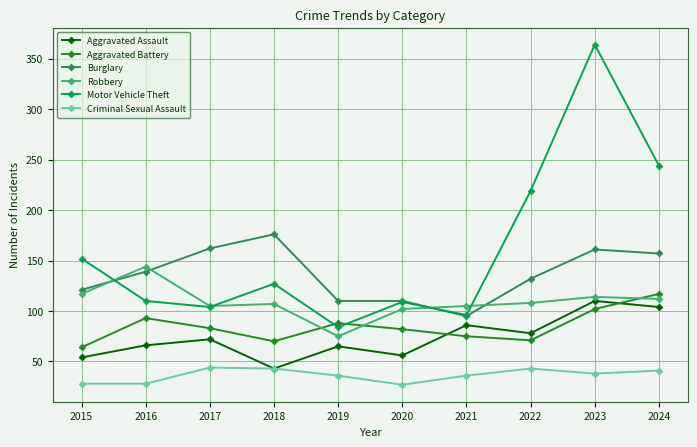

What is the minimum value shown in the chart?

27